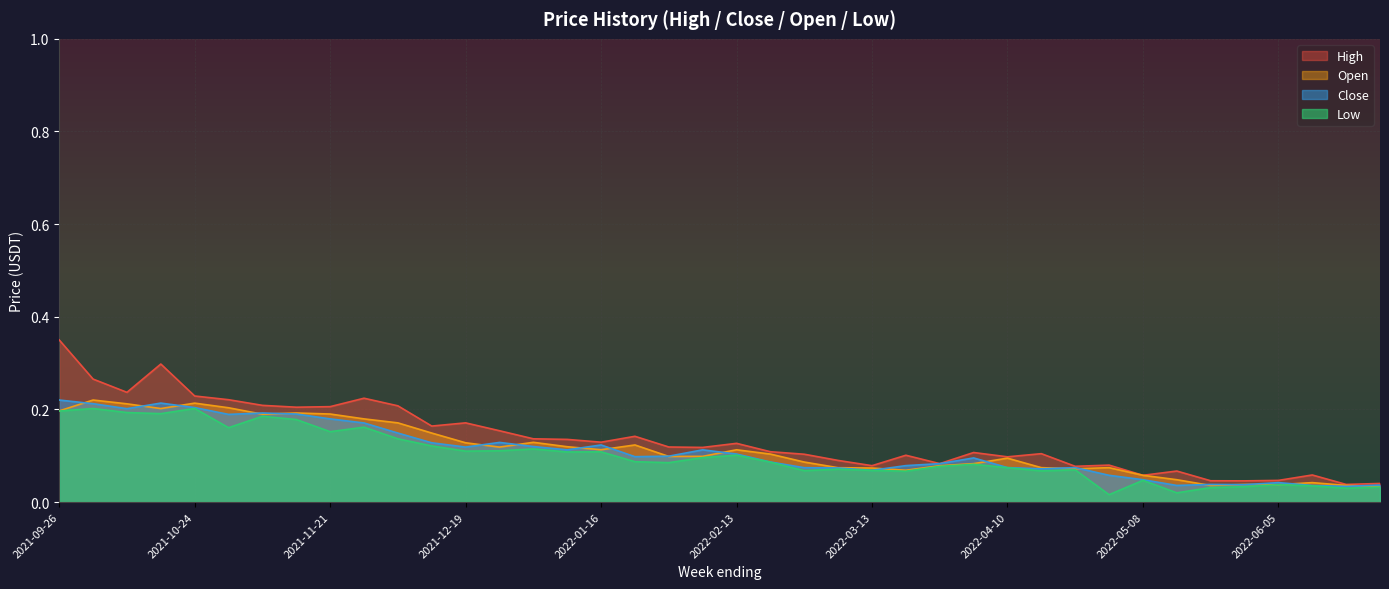

True or false: Open has more than 0 interior local peaks.

True